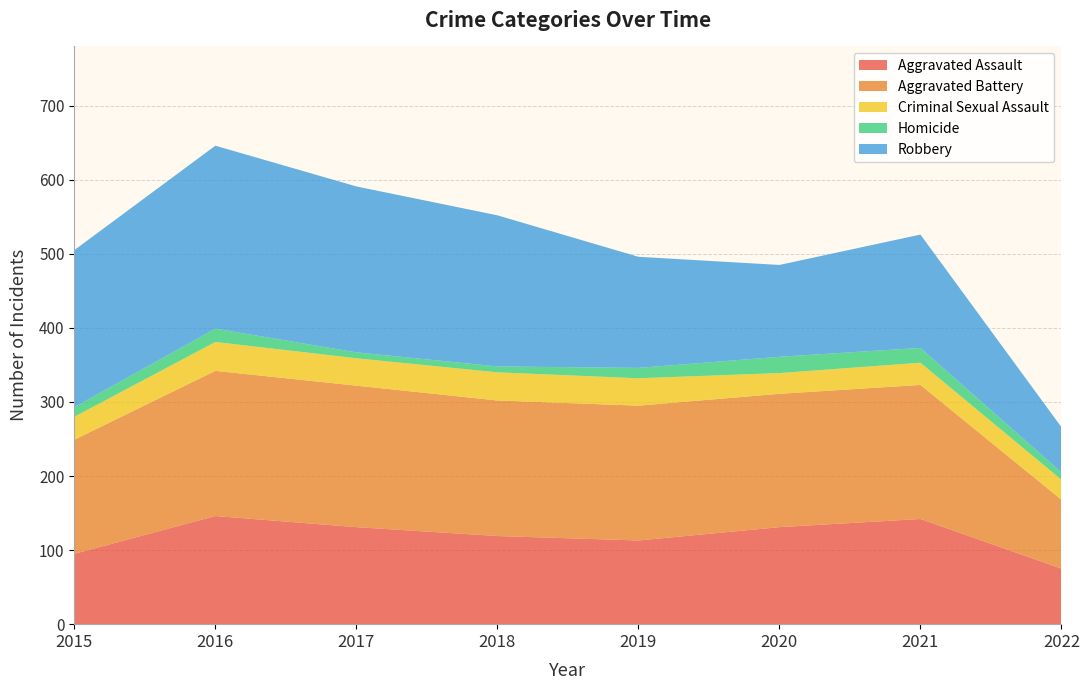

Reading left to right, transcribe all the data shown in this chart.

Aggravated Assault: 95	146	131	119	113	131	142	75
Aggravated Battery: 154	196	191	183	182	180	181	93
Criminal Sexual Assault: 31	39	37	38	37	28	30	27
Homicide: 13	18	8	8	14	22	20	10
Robbery: 212	247	224	204	150	124	153	61